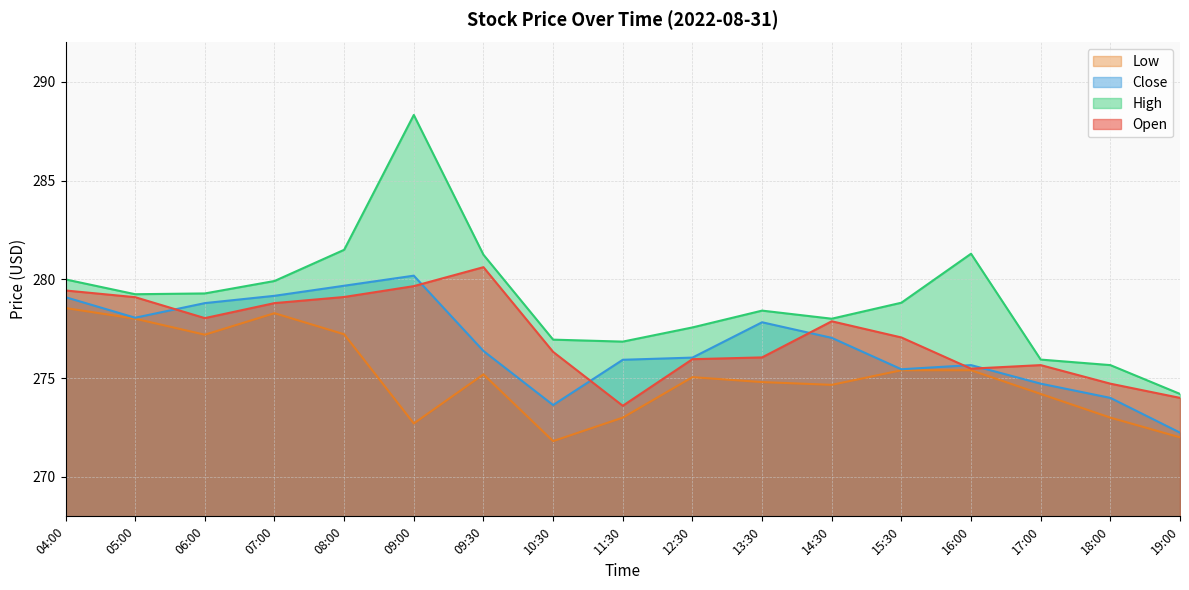

What is the difference between the Low values at 07:00 and 12:30?

3.2